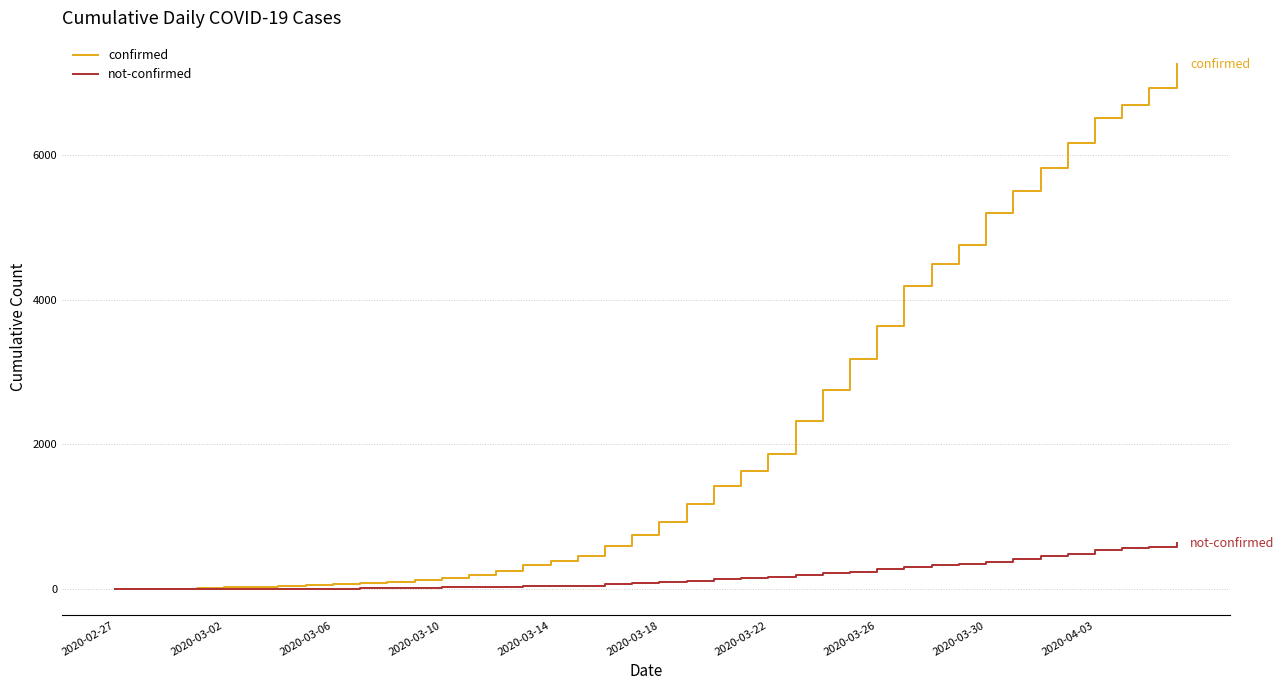

Which series has the widest spread of values?

confirmed